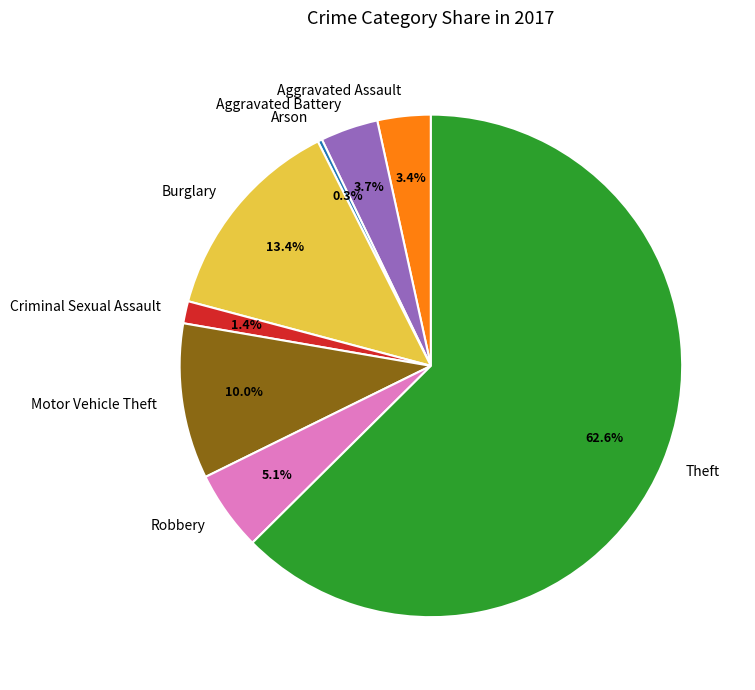

To the nearest percent, what is the average slice percentage?

12%